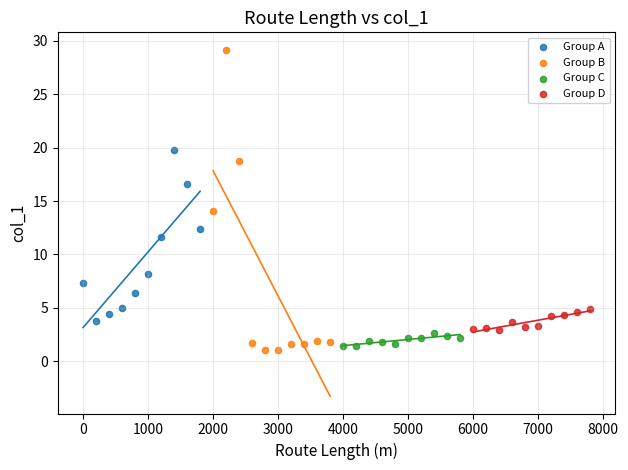

Which series has the widest spread of Y values?

Group B